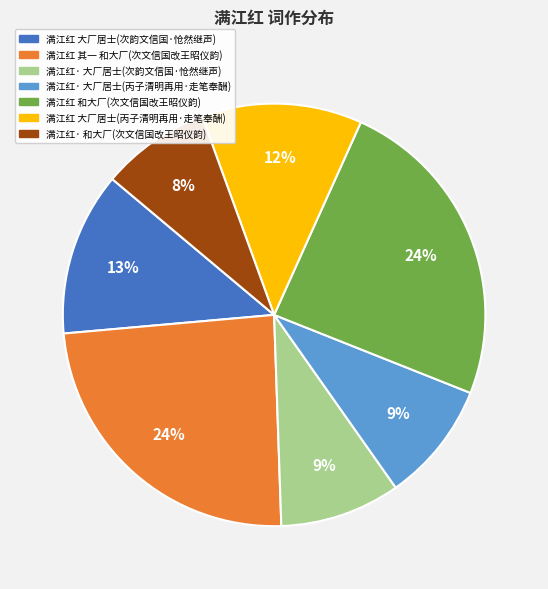

To the nearest percent, what is the average slice percentage?

14%